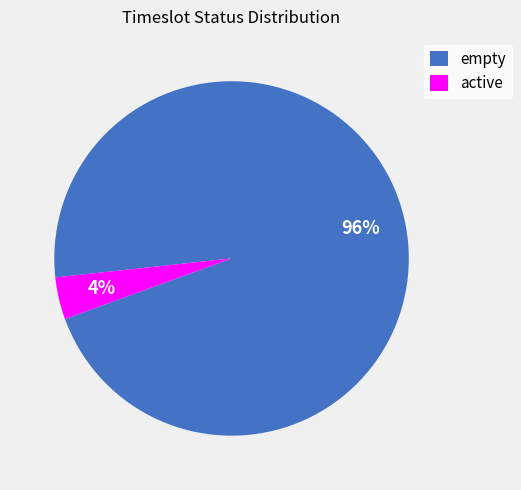

Does empty account for over 50% of the chart?

Yes